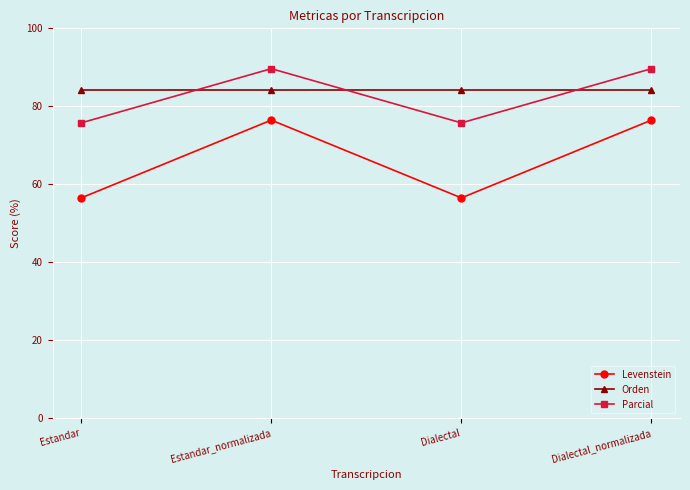

What is the total value across all series at Estandar?

216.5